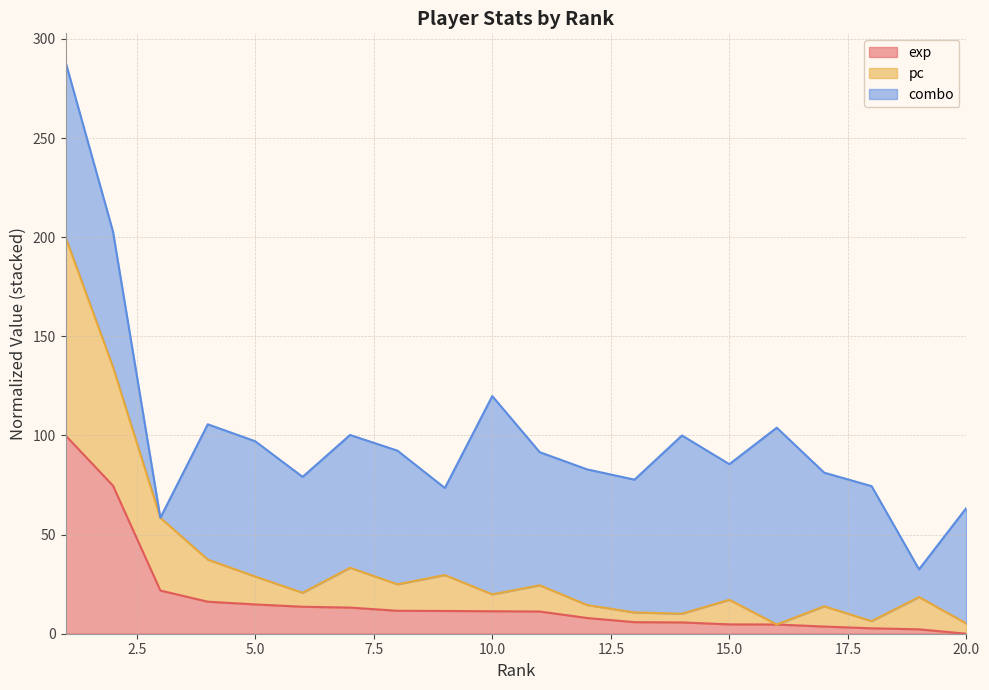

How many interior local peaks does the pc series have?

6